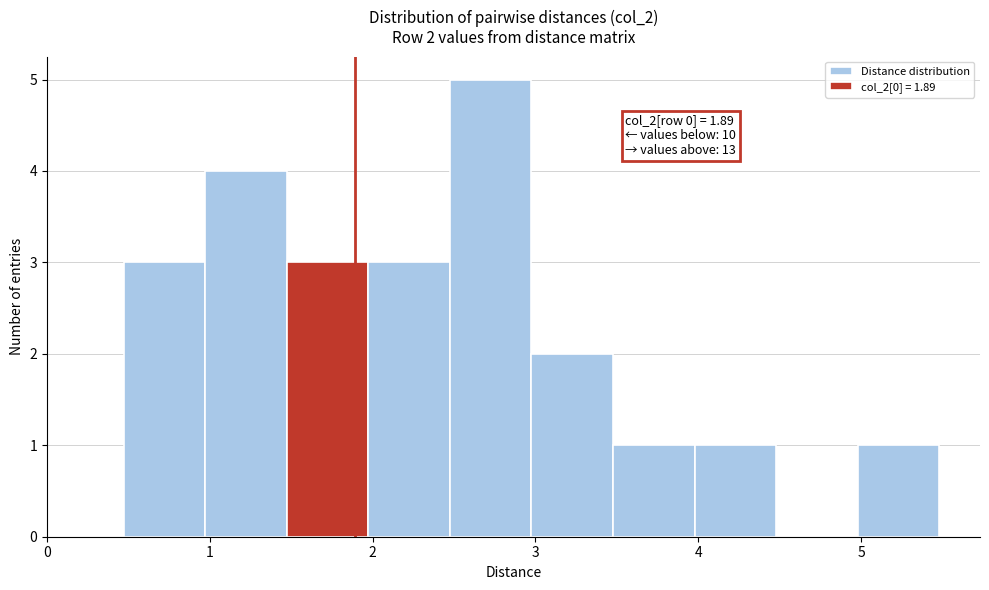

Which range on the x-axis has the tallest bar?

2.5 to 3.0